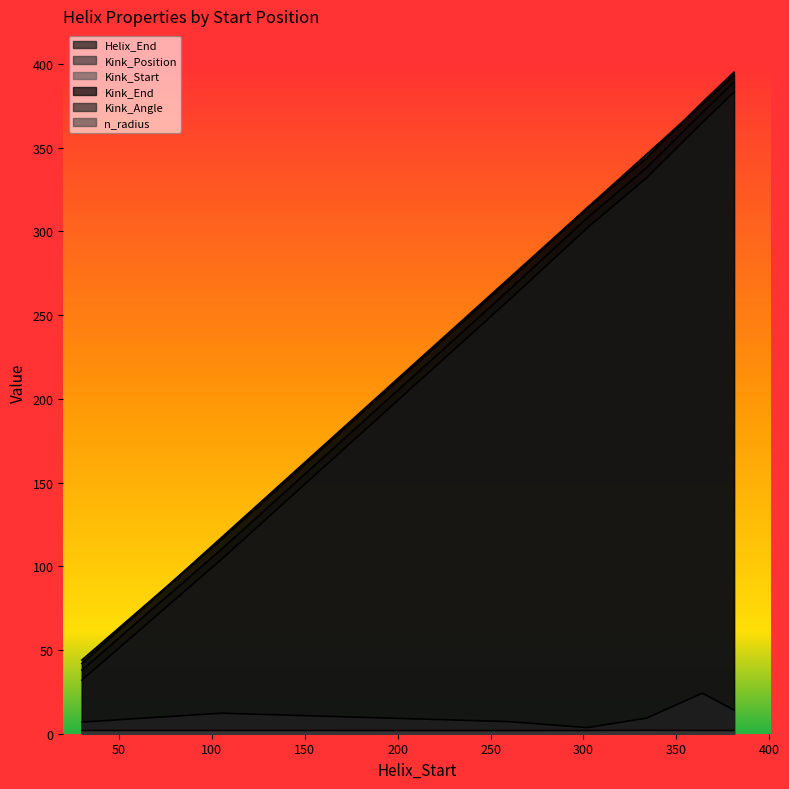

What is the approximate value of Kink_Position at 302?

308.0